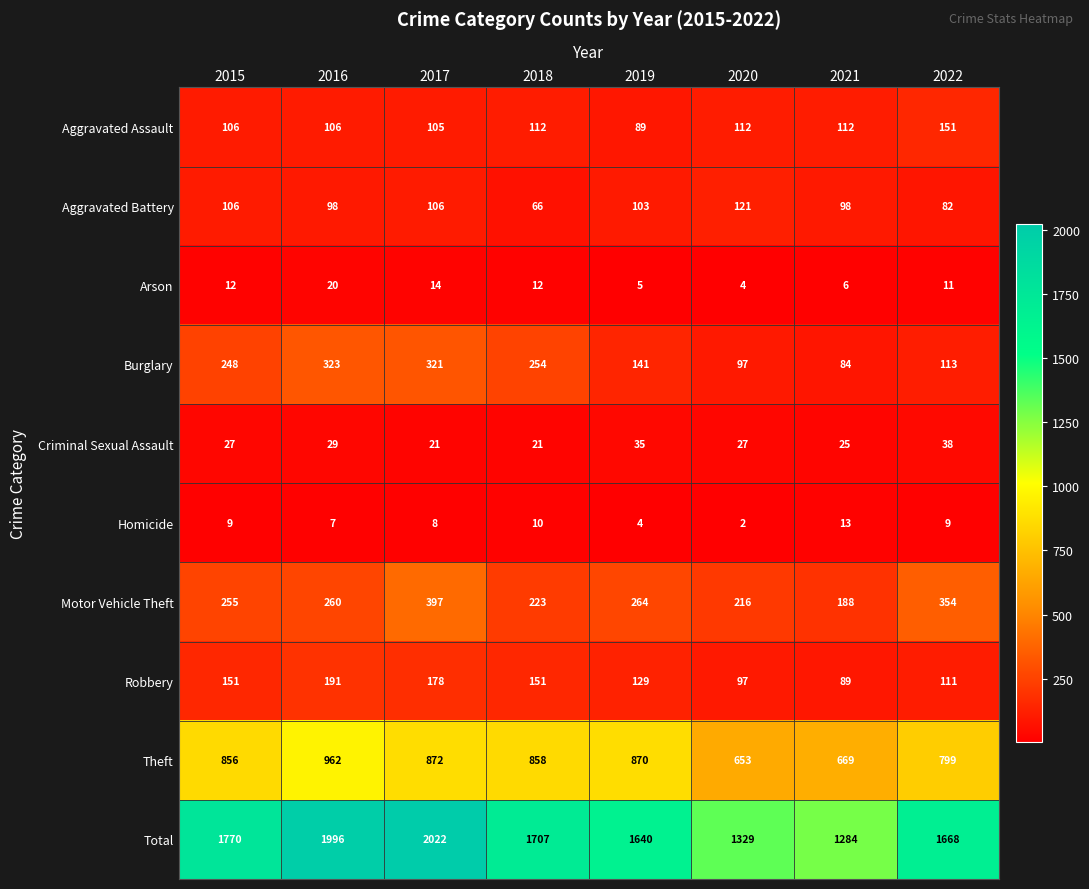

What is the difference between the Burglary values at 2022 and 2018?

141